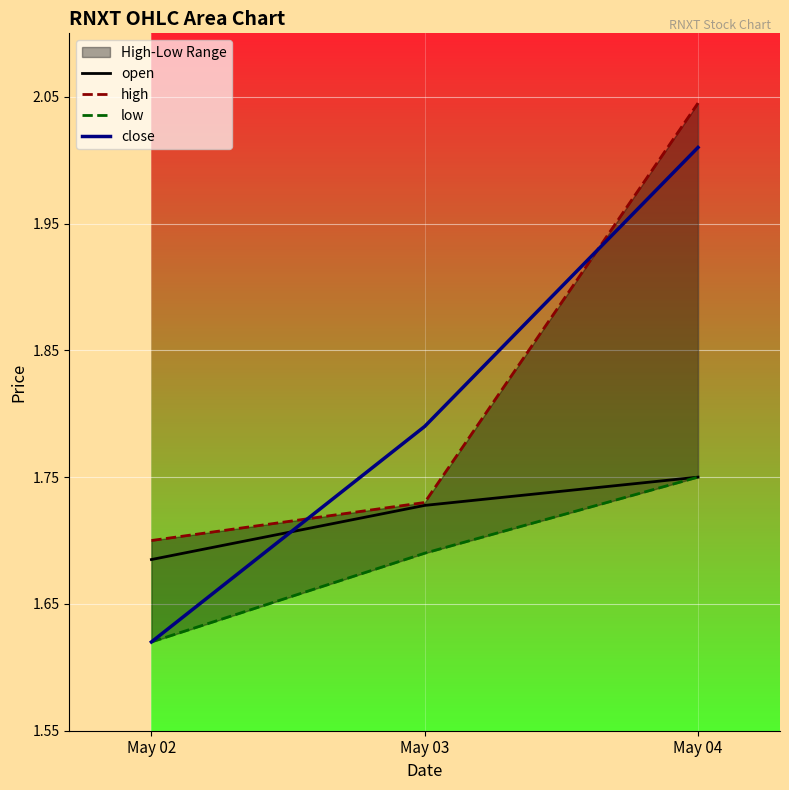

What is the maximum value for close?

2.0